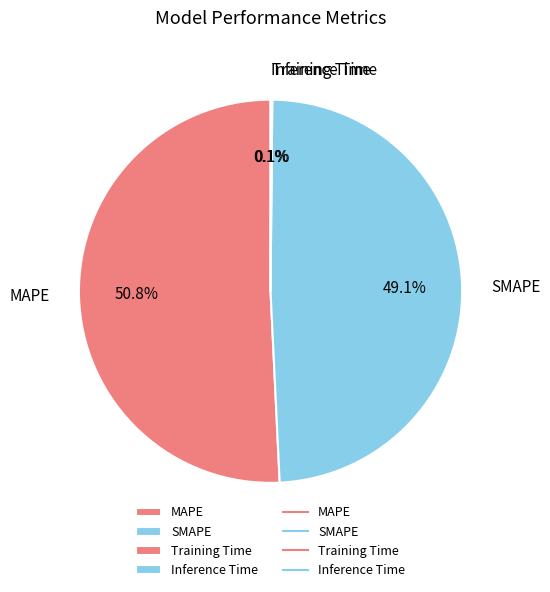

How much of the chart is everything except SMAPE?

50.9%